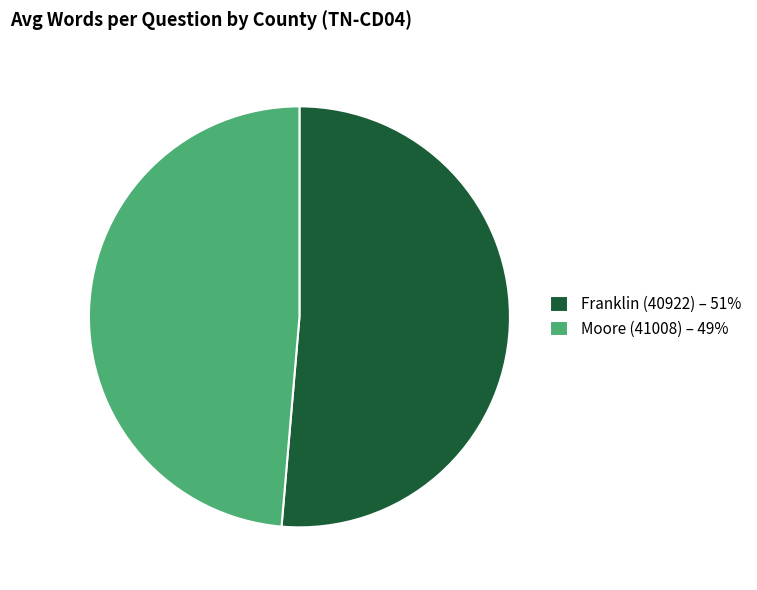

Is there any slice that represents more than half of the pie?

Yes